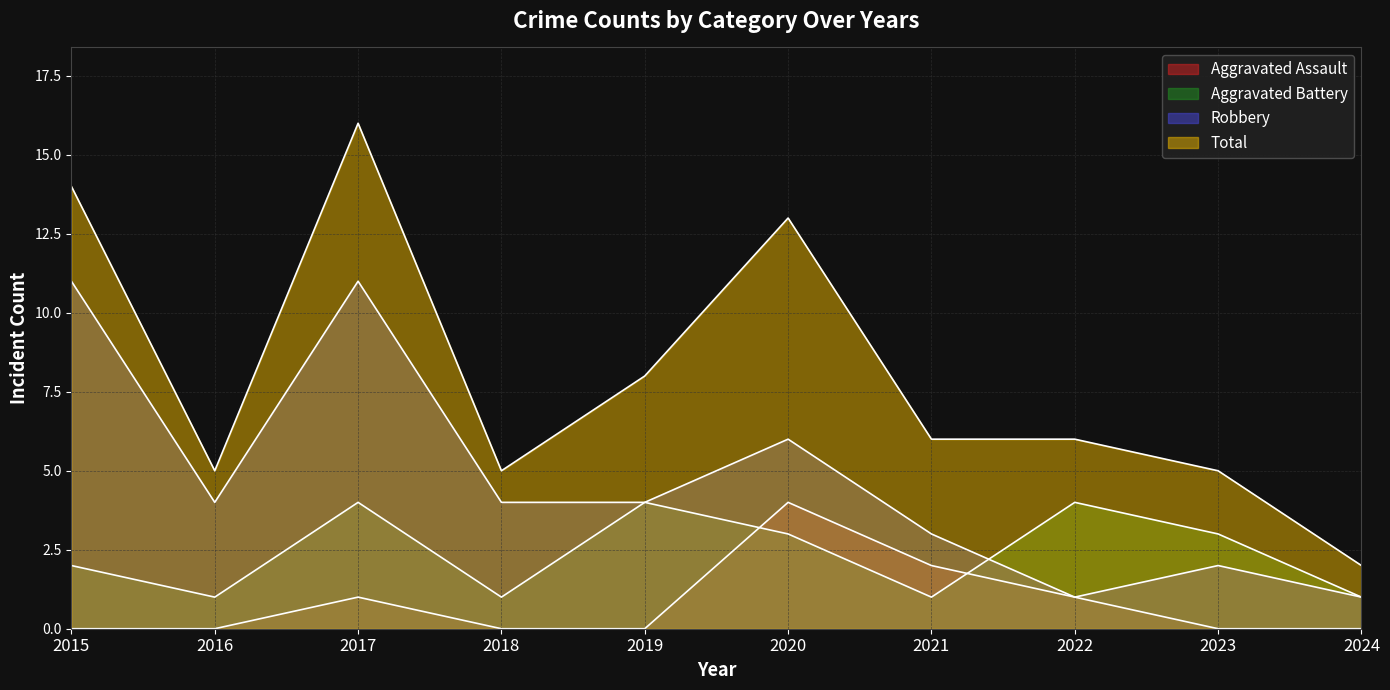

The Robbery series shows 2 at 2019. True or false?

False